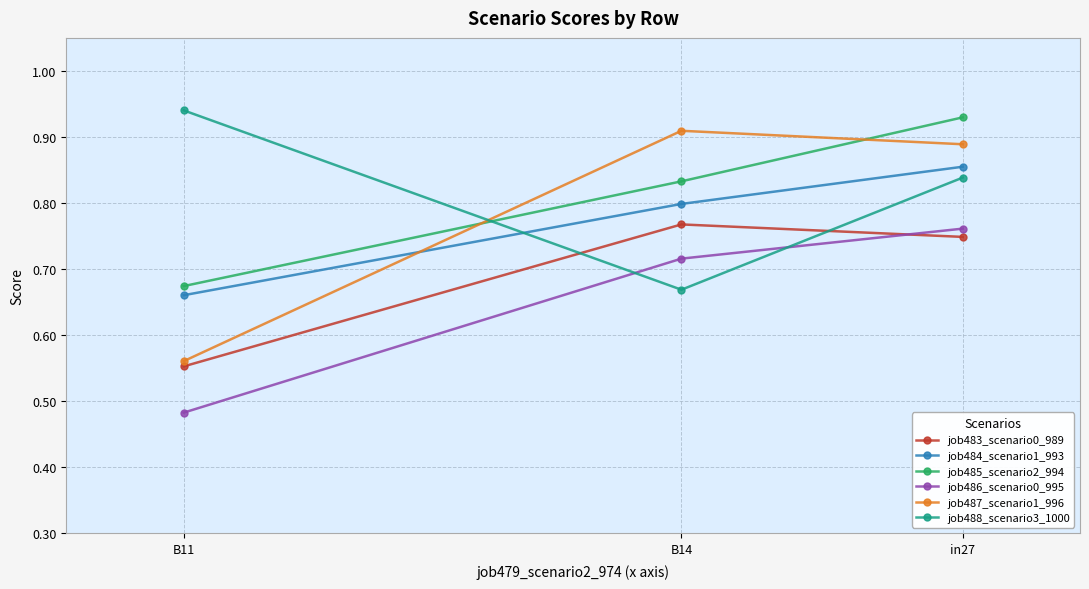

What is the difference between the second highest and minimum values in the job484_scenario1_993 series?

0.1